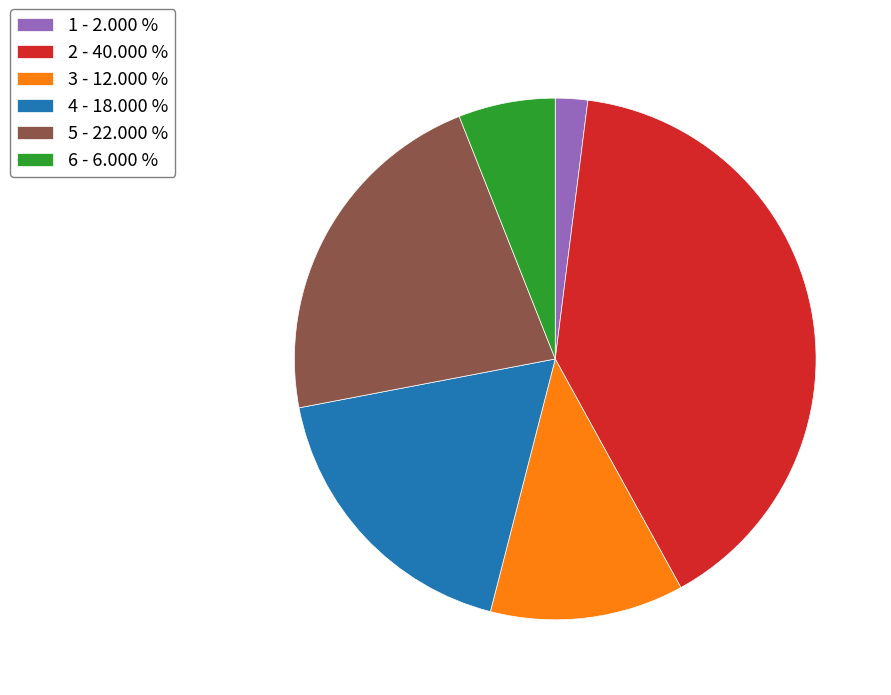

What is the smallest slice in the pie chart?

1